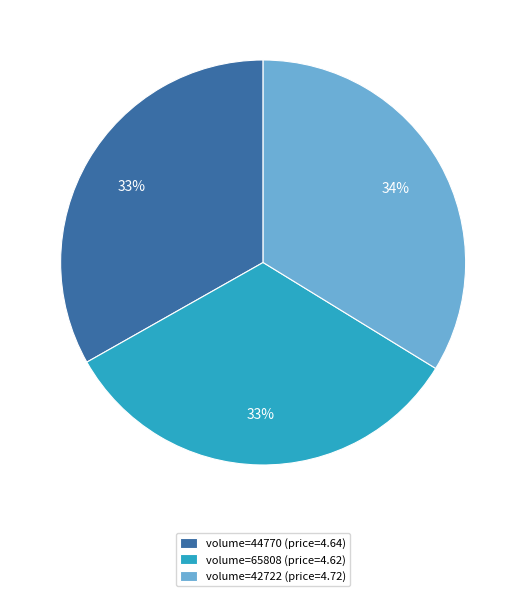

What is the largest slice in the pie chart?

volume=42722 (price=4.72)